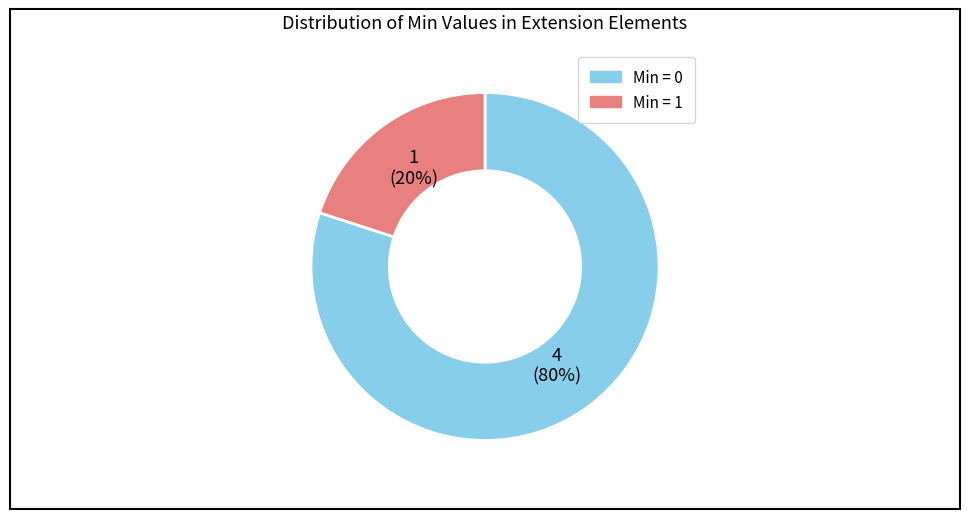

How many slices are in this pie chart?

2